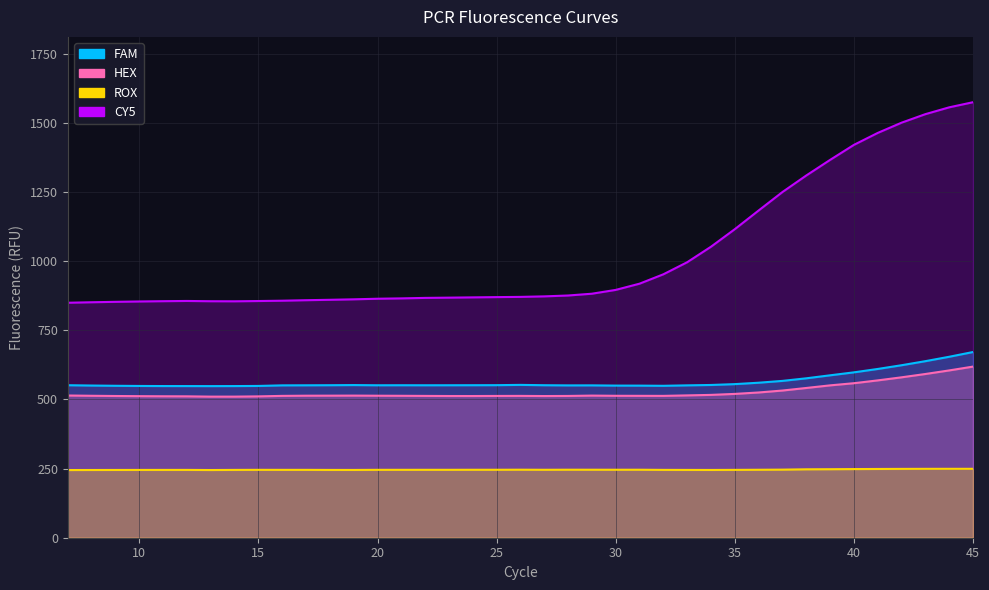

True or false: HEX has more than 0 interior local peaks.

True